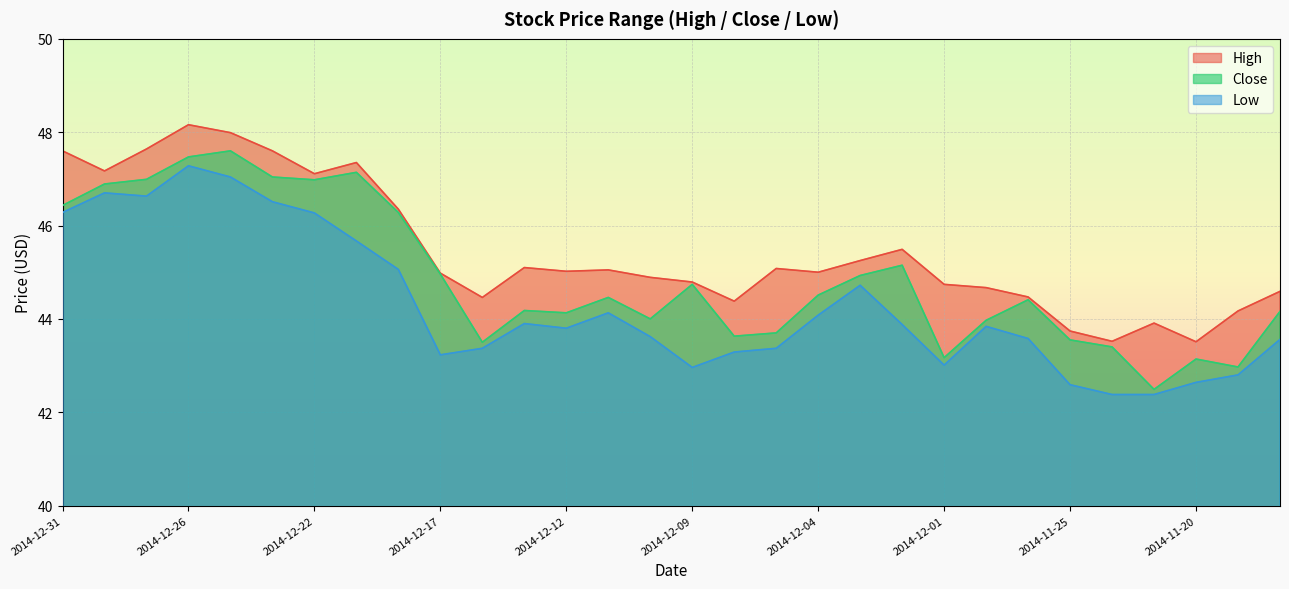

Where is the first local maximum for Low?

2014-12-30